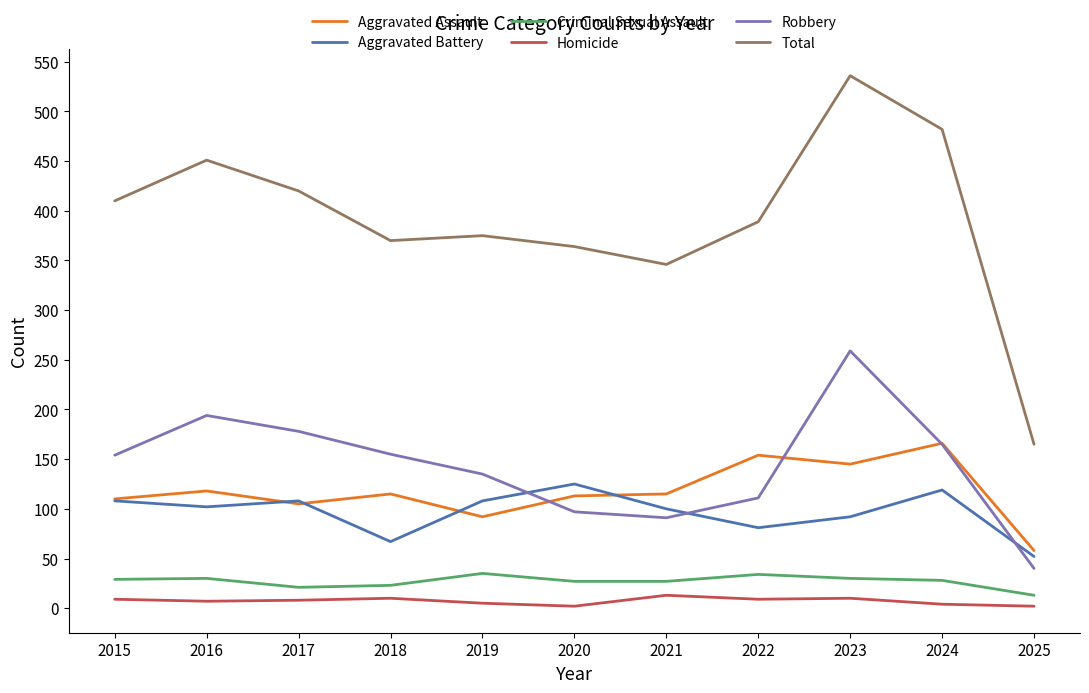

What is the smallest value displayed?

2